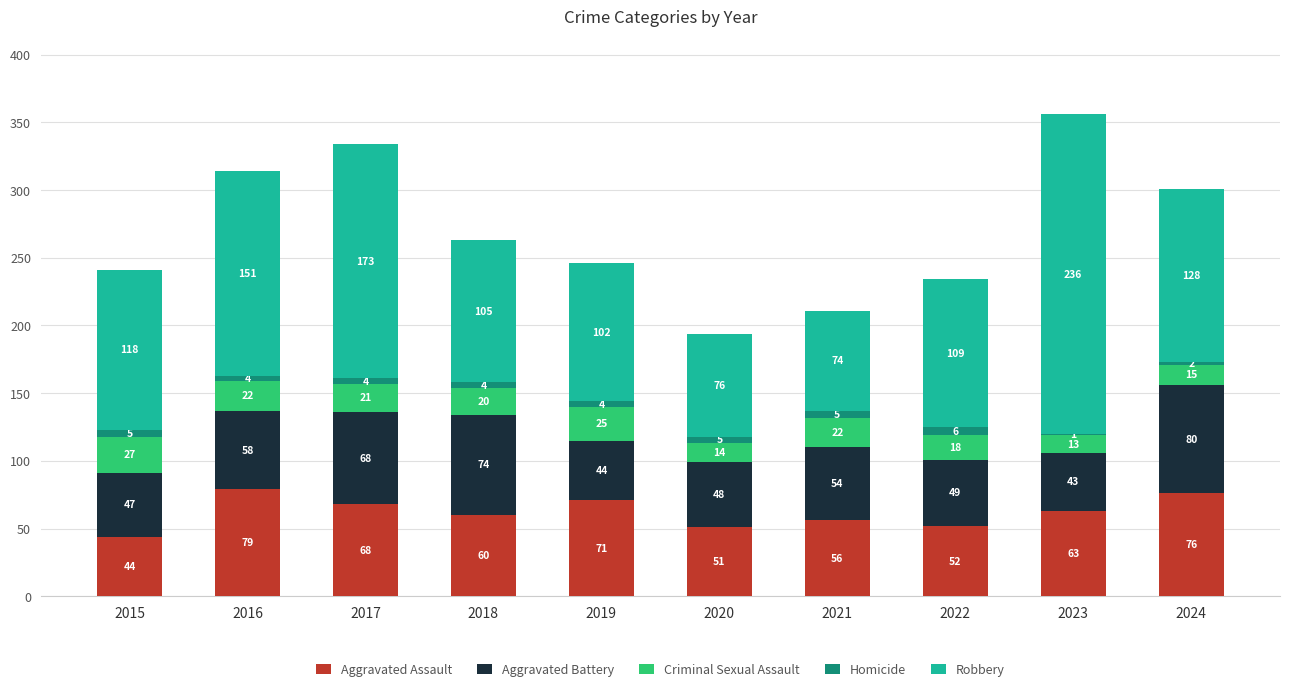

The Aggravated Assault series shows 94 at 2018. True or false?

False